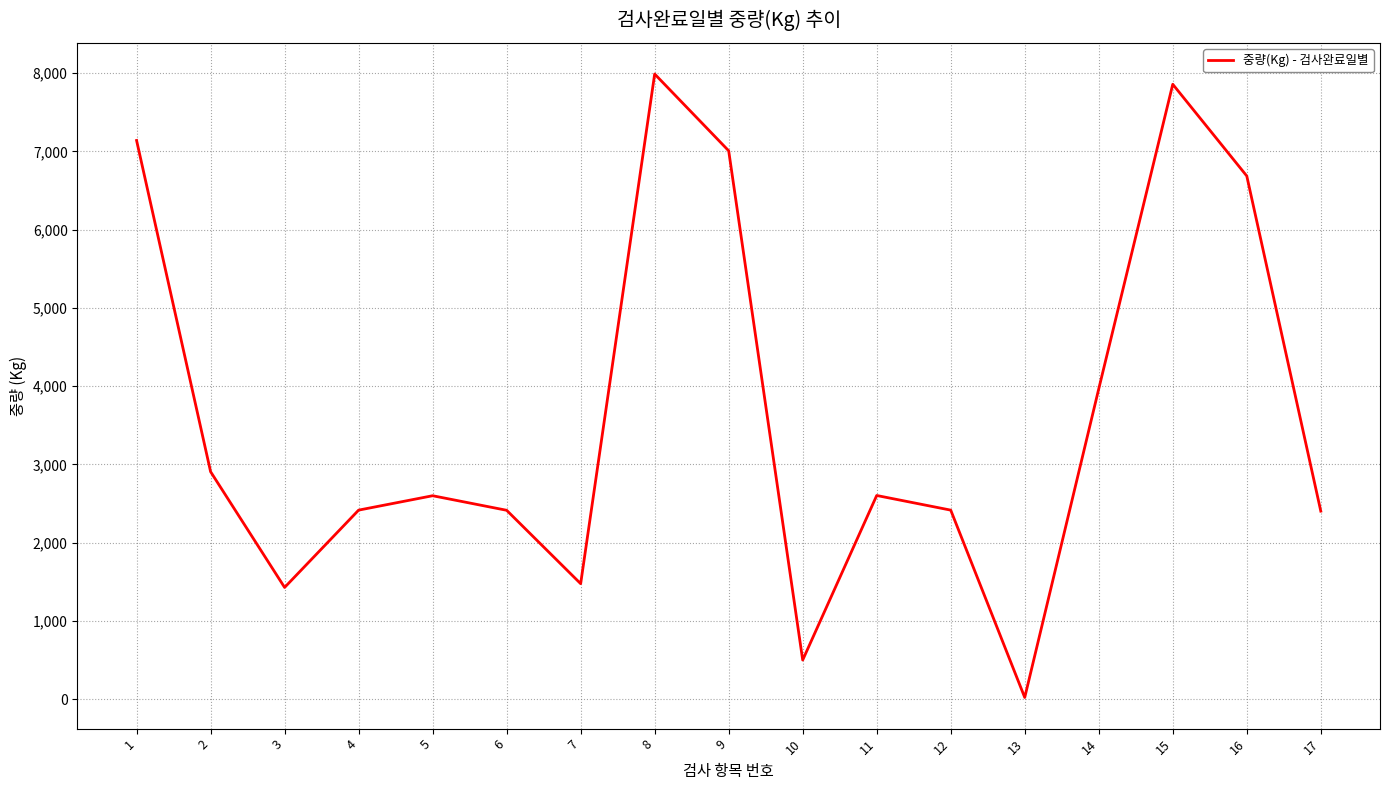

What is the difference between the values at 3 and 17?

975